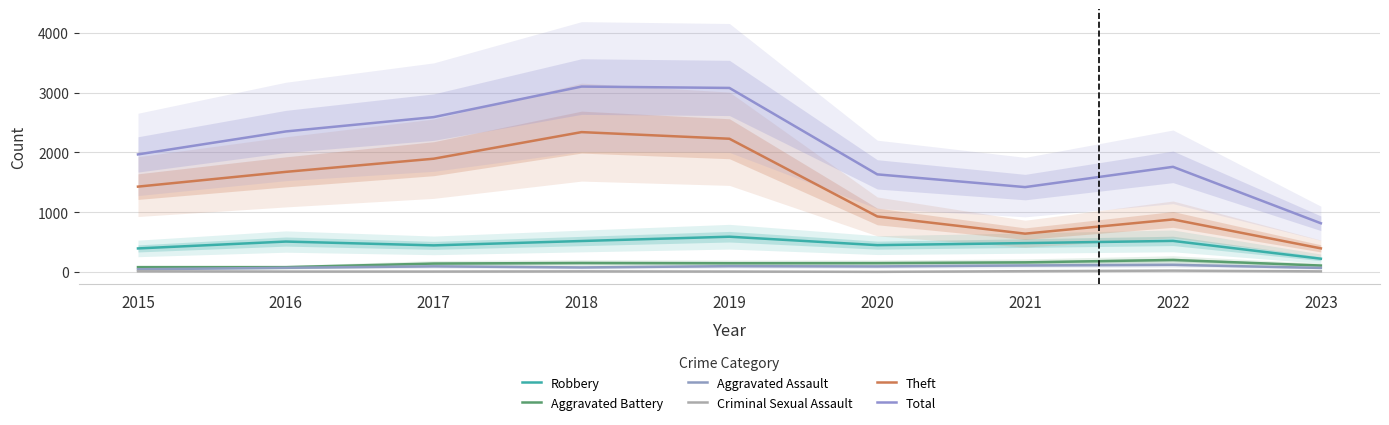

Which series has the largest range (max minus min)?

Total